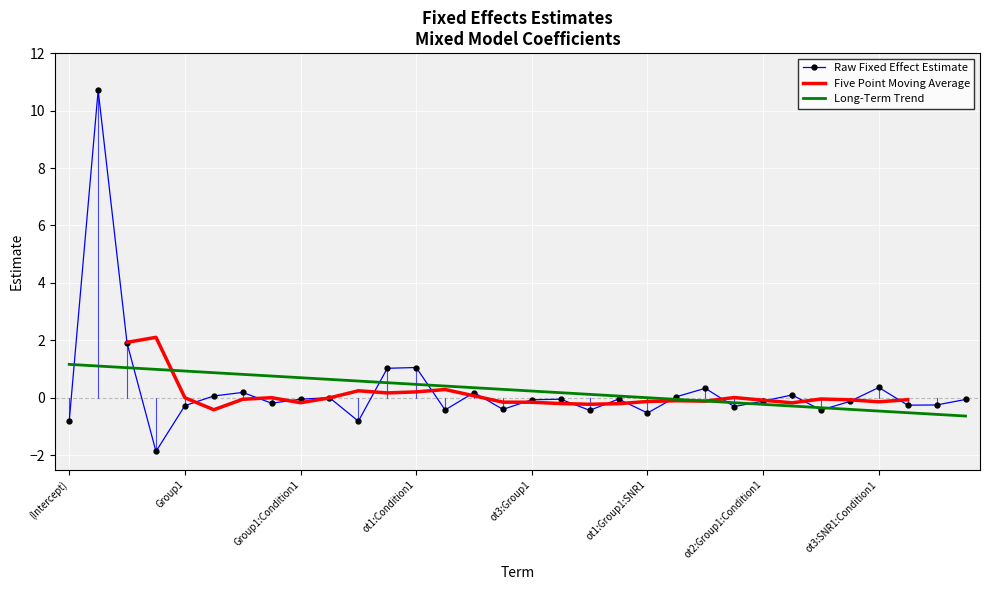

What is the difference between the second highest and second lowest values?

2.7